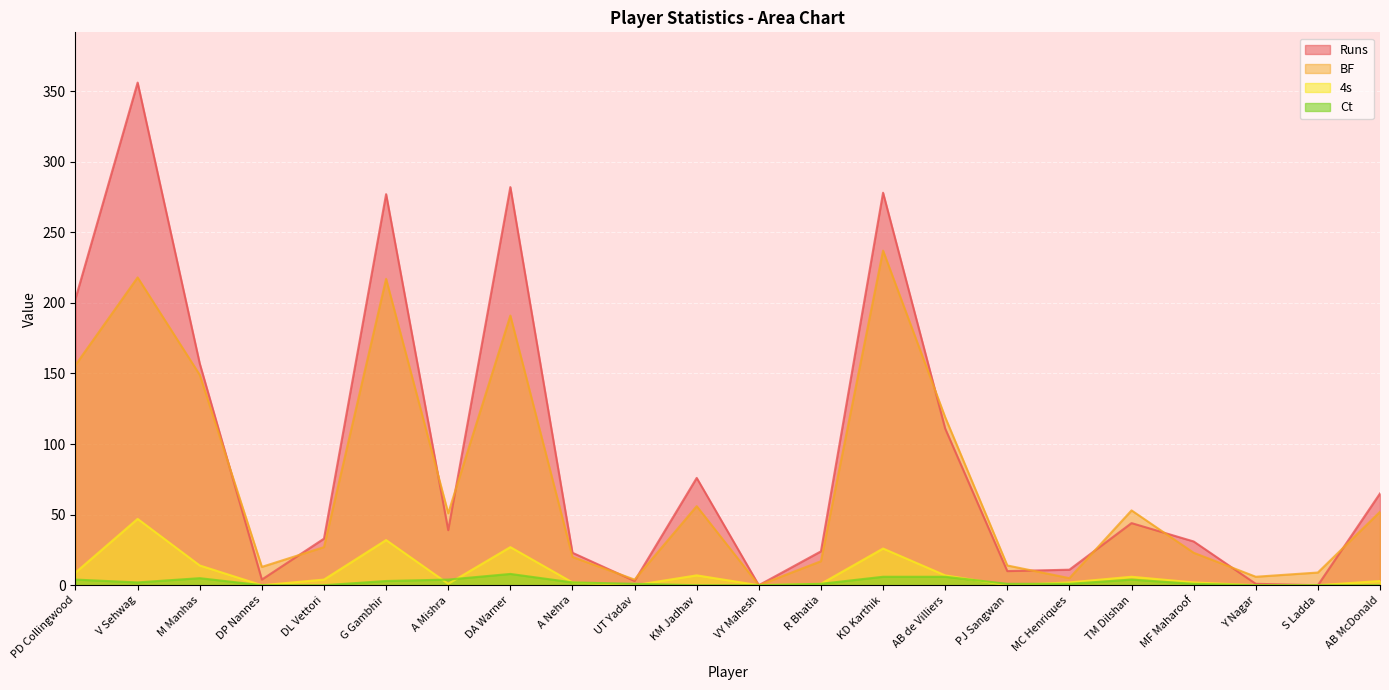

Read the Runs value at A Mishra, to the nearest 5.

40